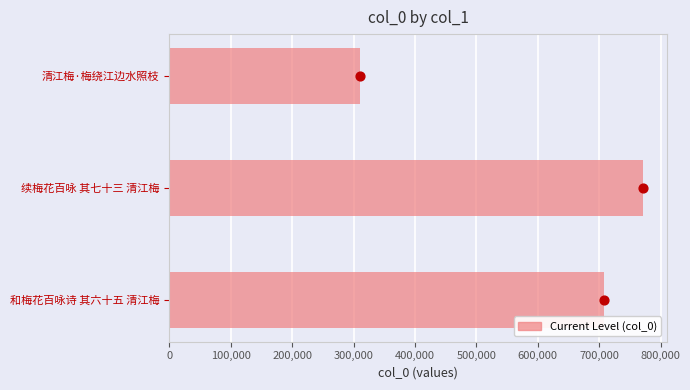

Which has a higher value, 续梅花百咏 其七十三 清江梅 or 清江梅·梅绕江边水照枝?

续梅花百咏 其七十三 清江梅